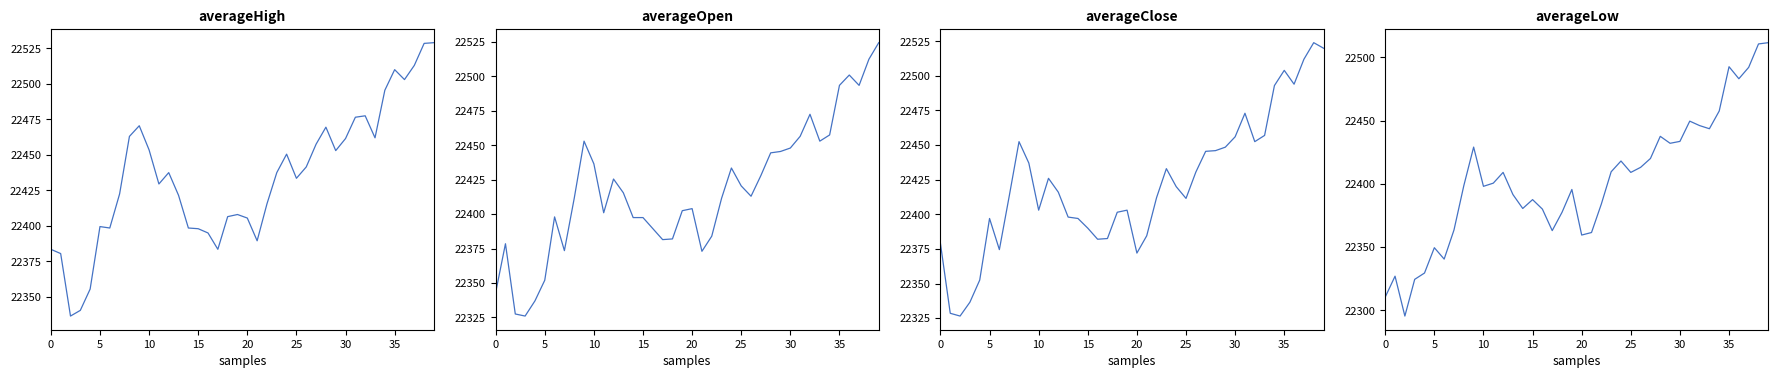

Which series has the largest range (max minus min)?

averageLow